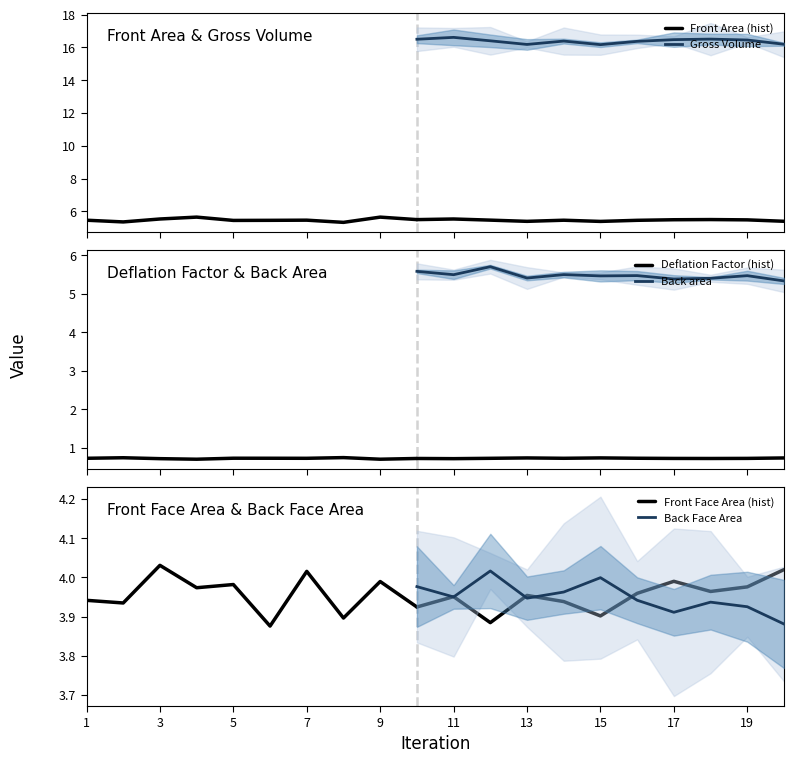

What is the value of the Gross Volume point at the 16th from the left?

16.4